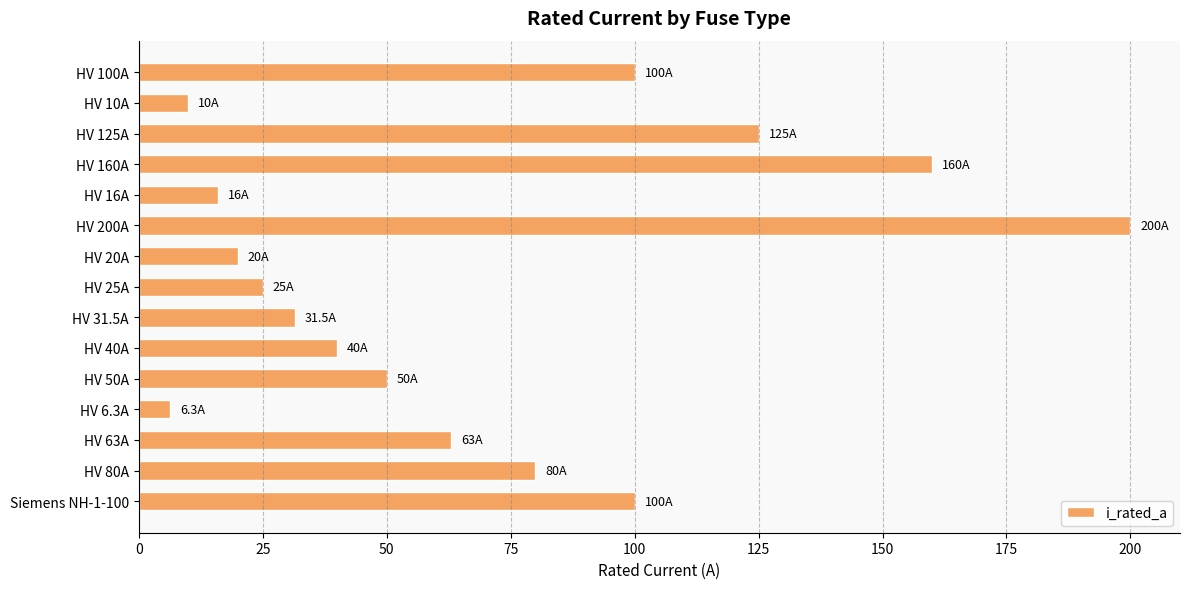

Reading bottom to top, list all the values displayed in this chart.

Siemens NH-1-100=100.0	HV 80A=80.0	HV 63A=63.0	HV 6.3A=6.3	HV 50A=50.0	HV 40A=40.0	HV 31.5A=31.5	HV 25A=25.0	HV 20A=20.0	HV 200A=200.0	HV 16A=16.0	HV 160A=160.0	HV 125A=125.0	HV 10A=10.0	HV 100A=100.0